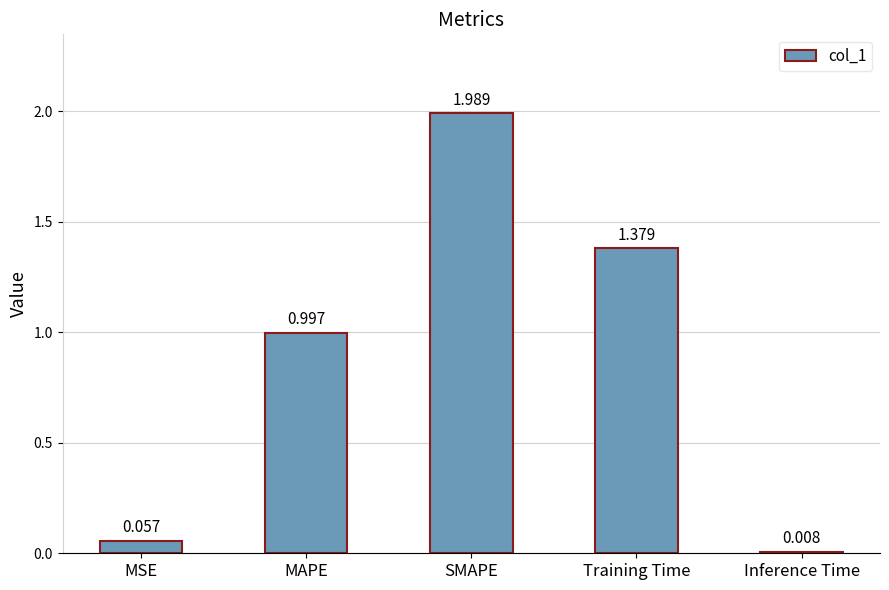

At which label is the value closest to 0?

Inference Time